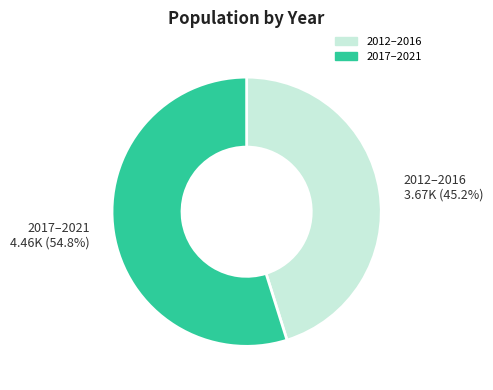

Do 2012–2016 and 2017–2021 together represent more than half of the pie?

Yes